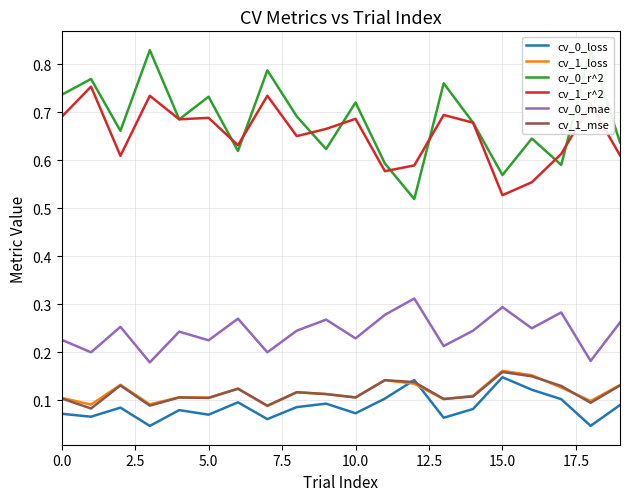

Does the chart have visible grid lines?

Yes